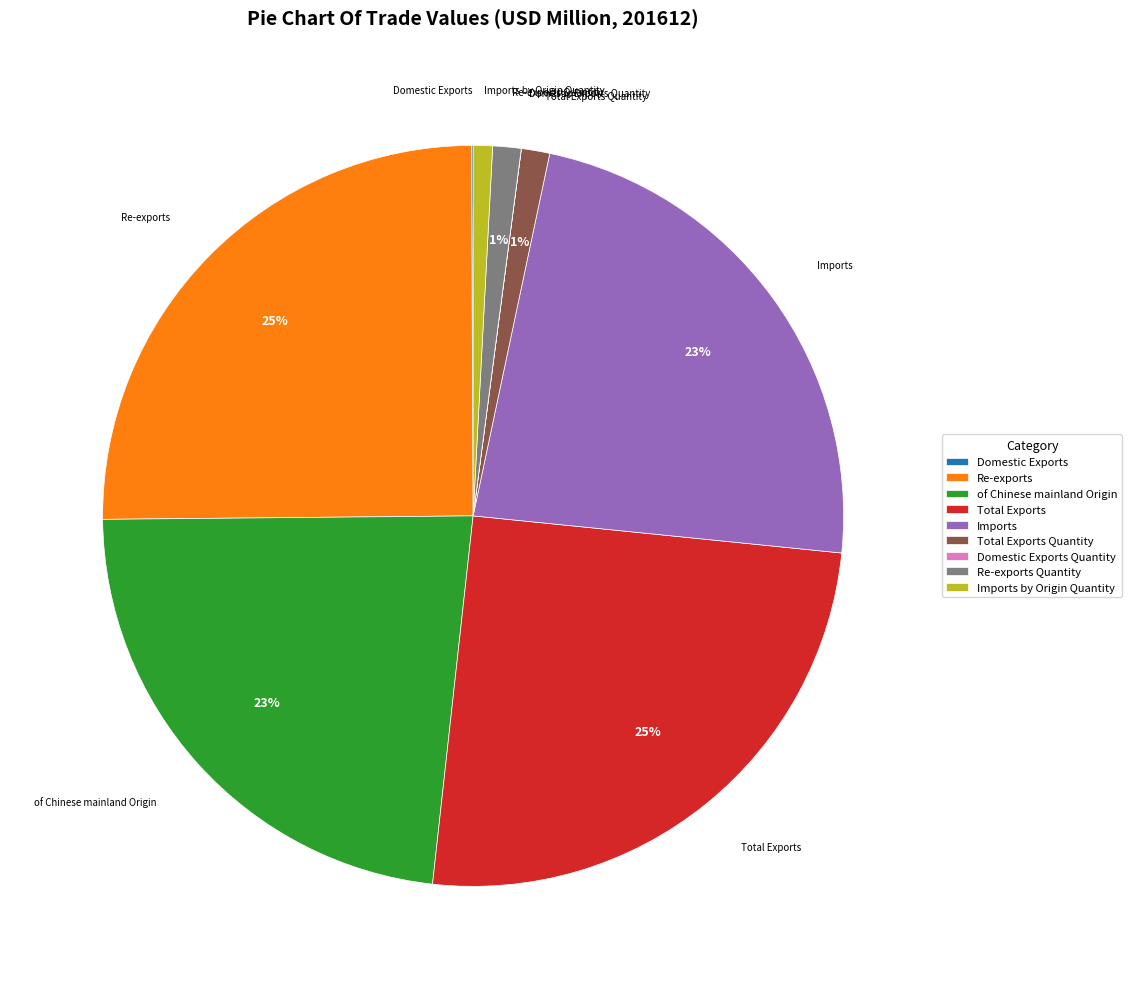

Which has a higher value, Total Exports or of Chinese mainland Origin?

Total Exports